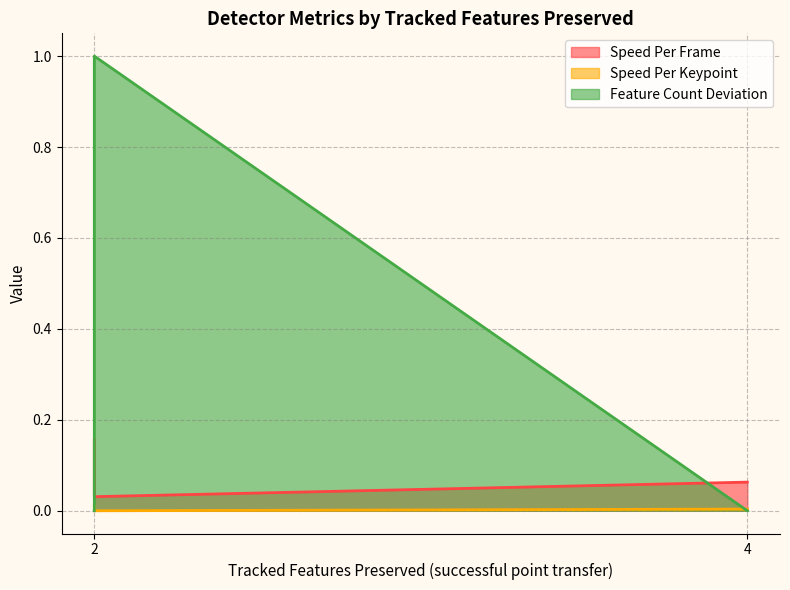

Which series has the largest total across all categories?

Feature Count Deviation